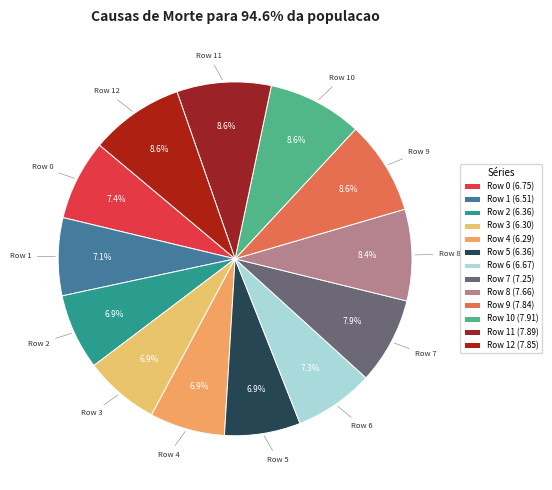

Rank the categories by value from highest to lowest.

Row 10, Row 11, Row 12, Row 9, Row 8, Row 7, Row 0, Row 6, Row 1, Row 2, Row 5, Row 3, Row 4